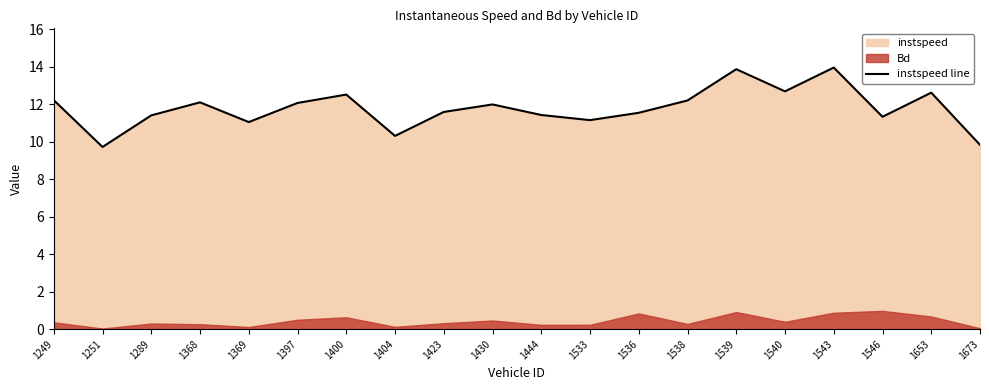

The value at 1430 is 12.0. True or false?

True